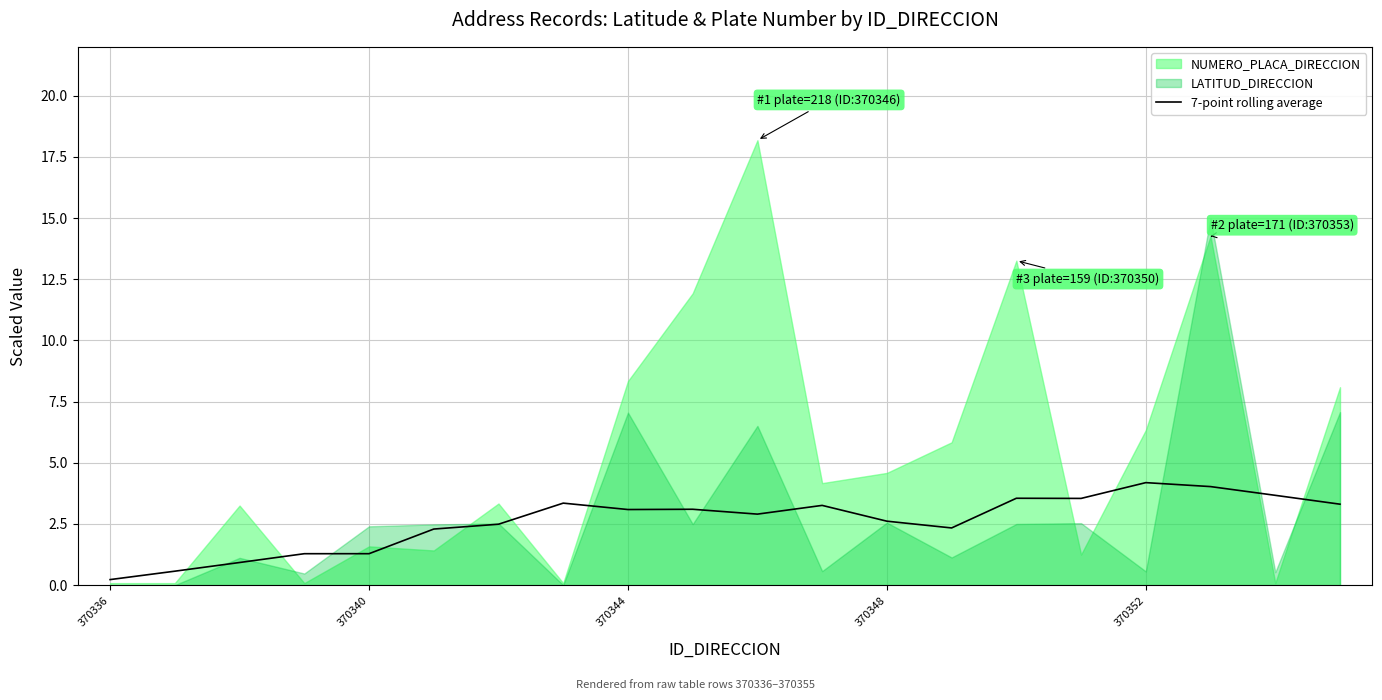

What is the change in value from 370348 to 370352?

+1.6